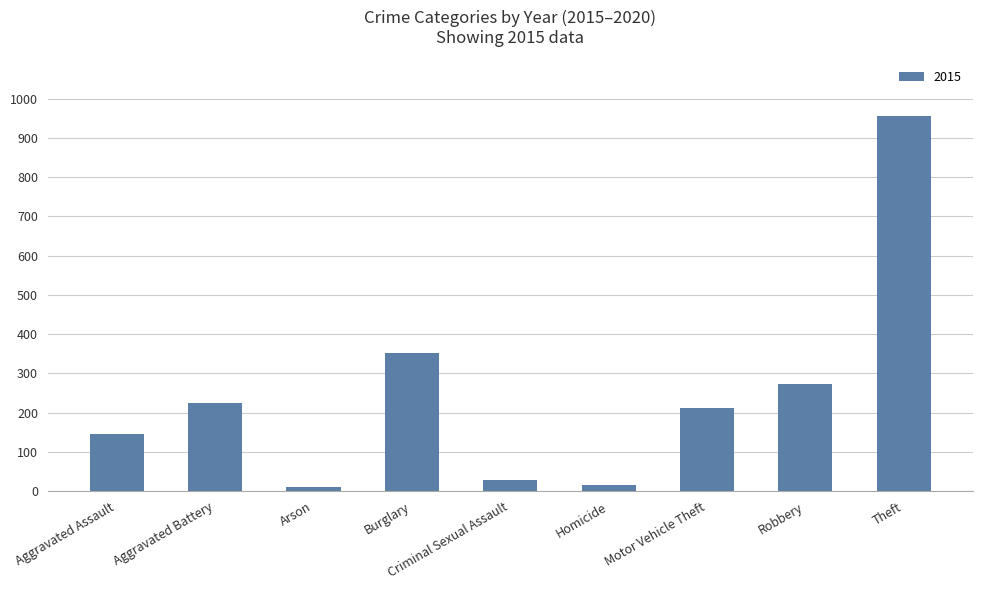

What is the sum of the values at Robbery and Criminal Sexual Assault?

301